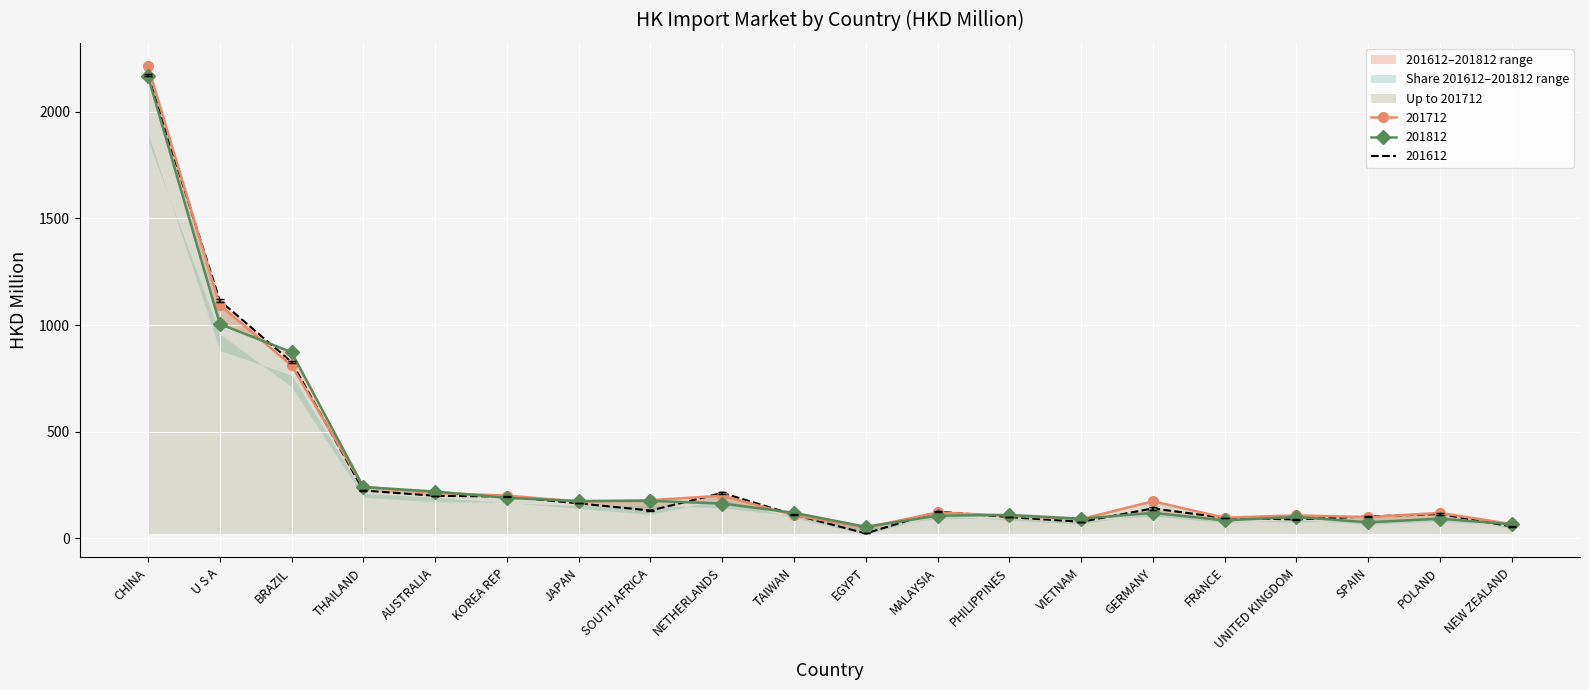

List the labels in order of 201812 value, largest first.

CHINA, U S A, BRAZIL, THAILAND, AUSTRALIA, KOREA REP, SOUTH AFRICA, JAPAN, NETHERLANDS, TAIWAN, GERMANY, PHILIPPINES, MALAYSIA, UNITED KINGDOM, POLAND, VIETNAM, FRANCE, SPAIN, NEW ZEALAND, EGYPT